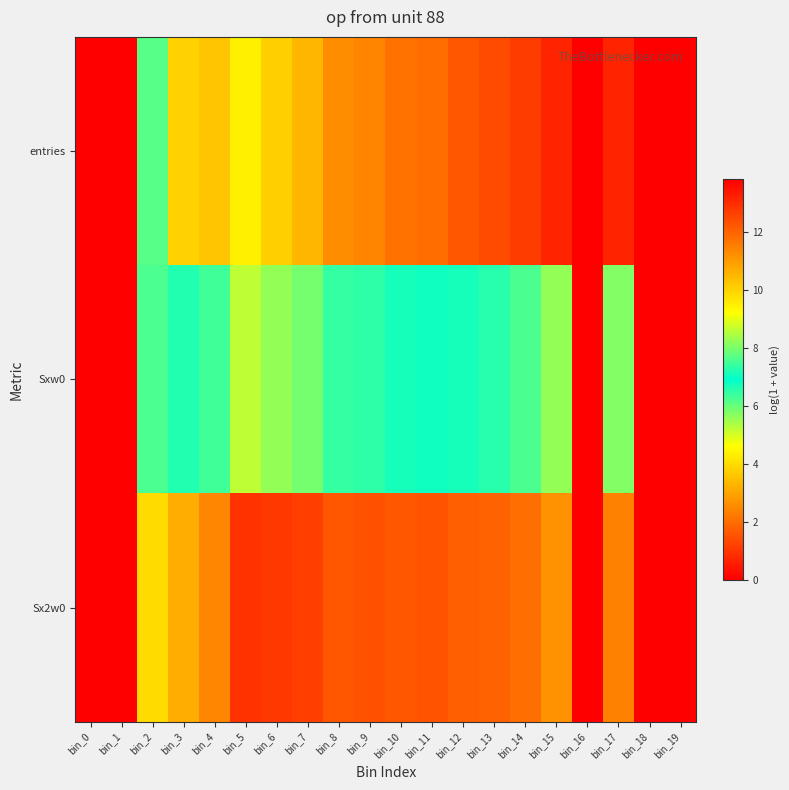

How many distinct data groups are displayed?

3